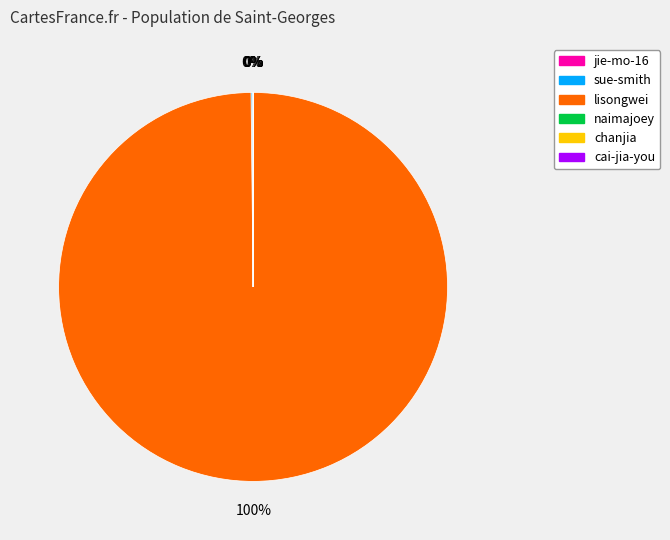

What is the largest slice in the pie chart?

lisongwei